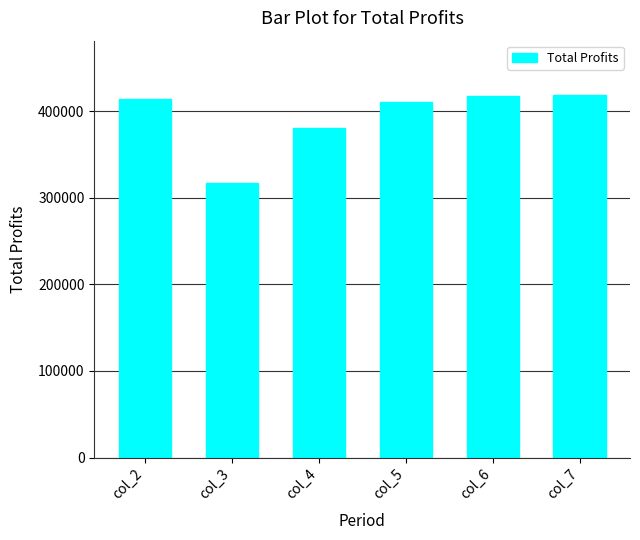

Is it true that the value at col_3 is 317553.4?

True